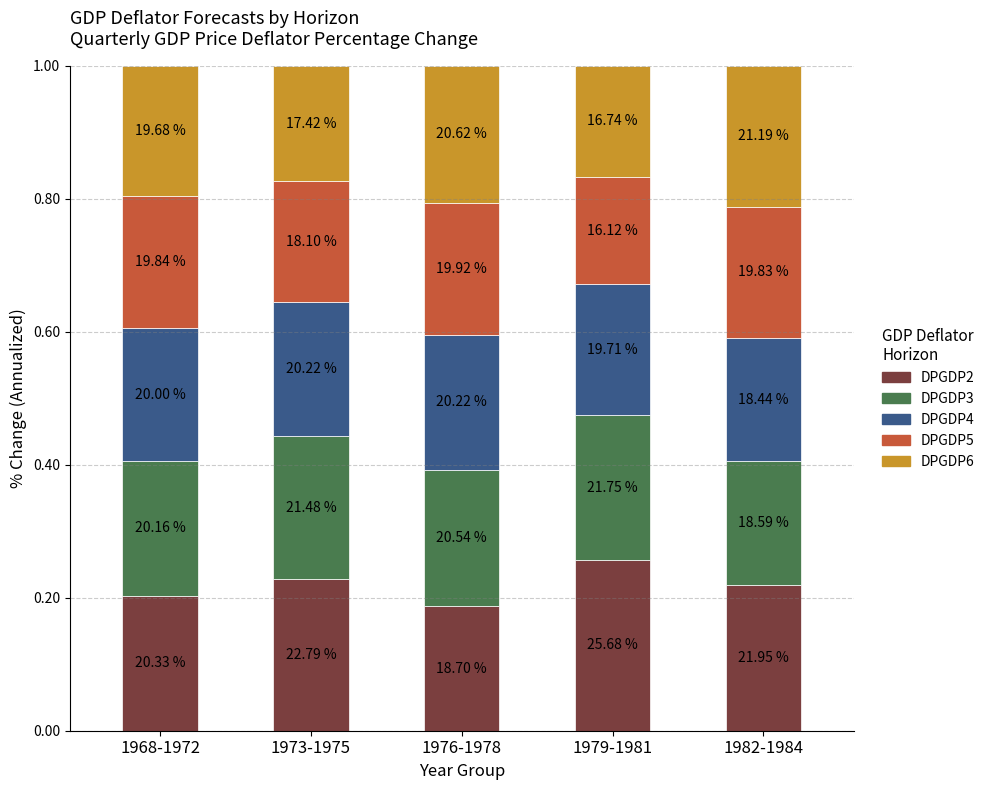

What is the sum of all DPGDP5 values?

0.9